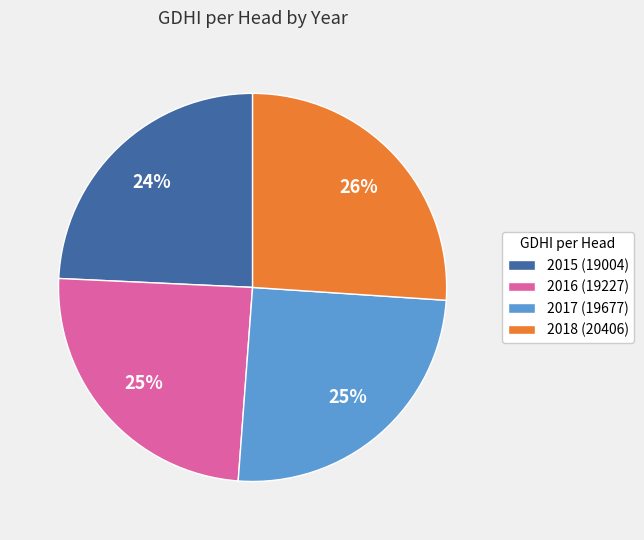

Between 2017 (19677) and 2018 (20406), which is larger?

2018 (20406)